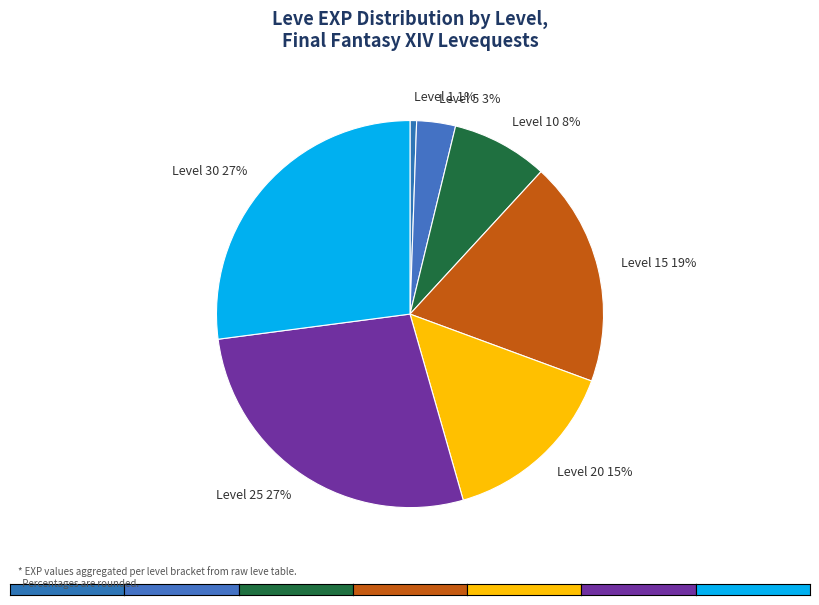

Does Level 25 represent more than half of the total?

No